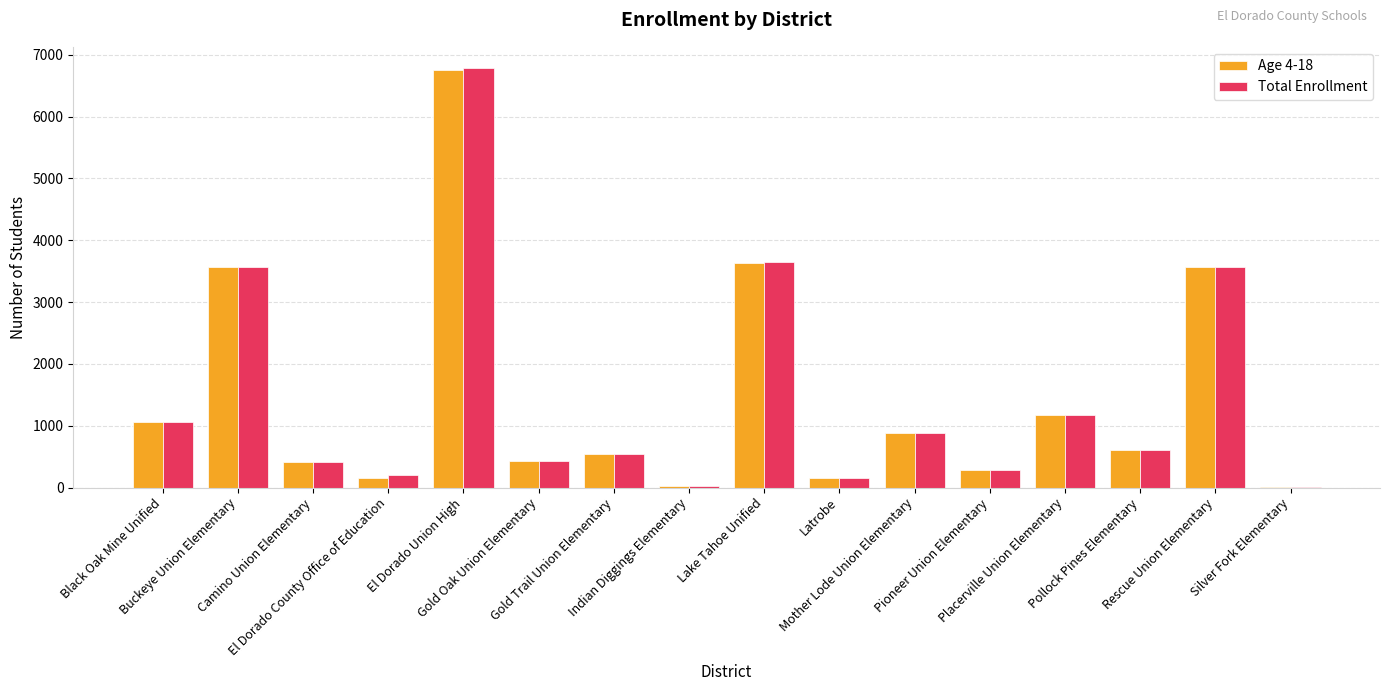

What is the sum of all Total Enrollment values?

23345